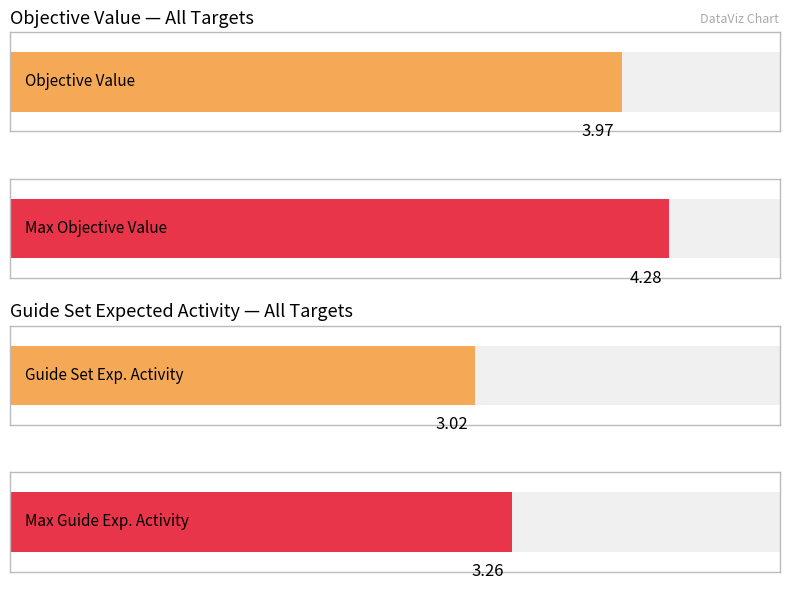

Which series has the widest spread of values?

objective-value